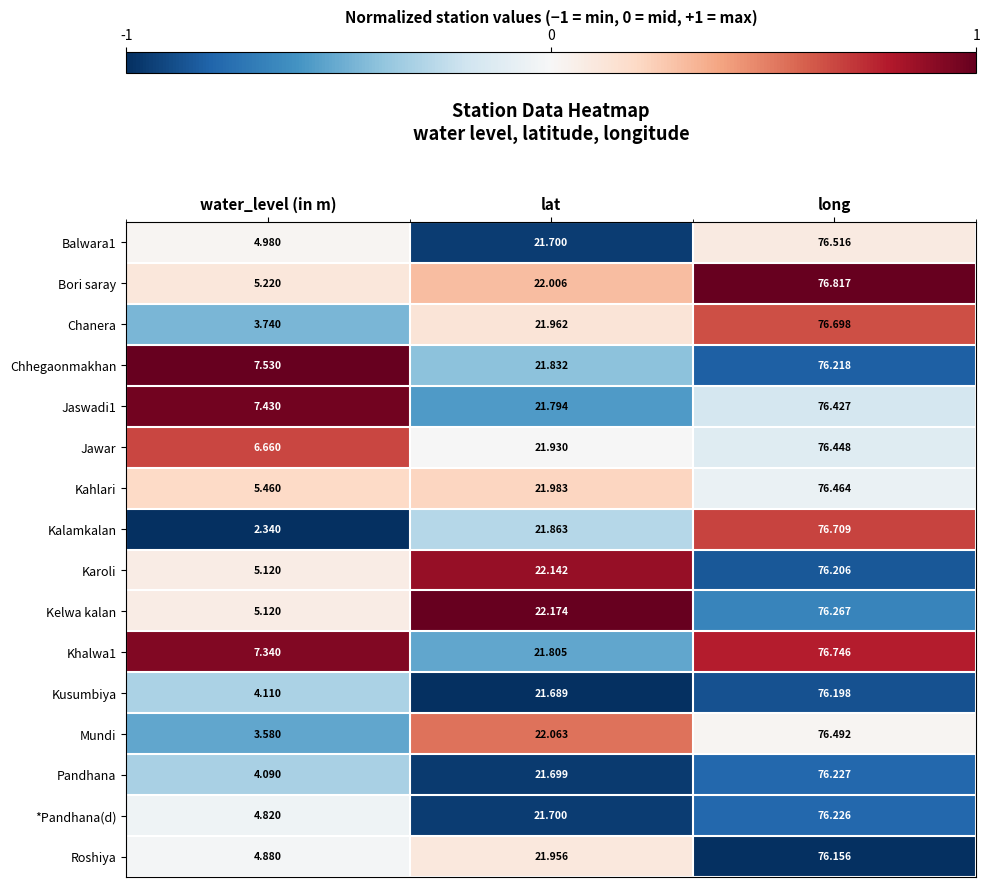

At which label does Khalwa1 reach its minimum?

water_level (in m)